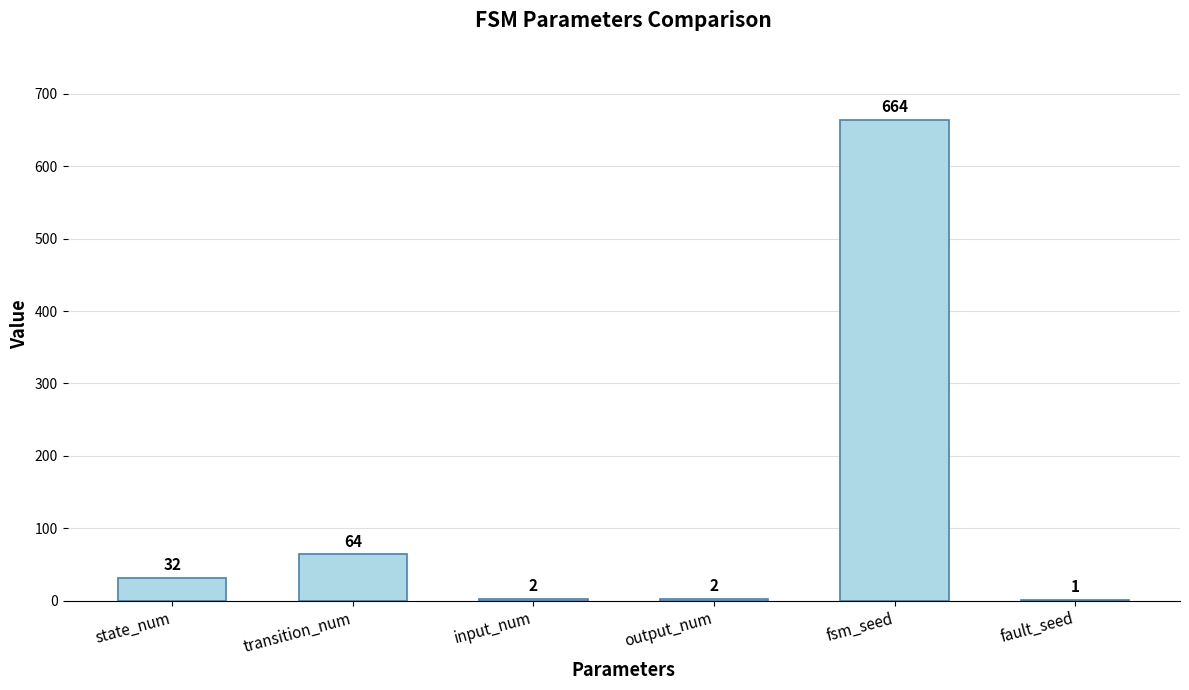

What is the greatest value displayed?

664